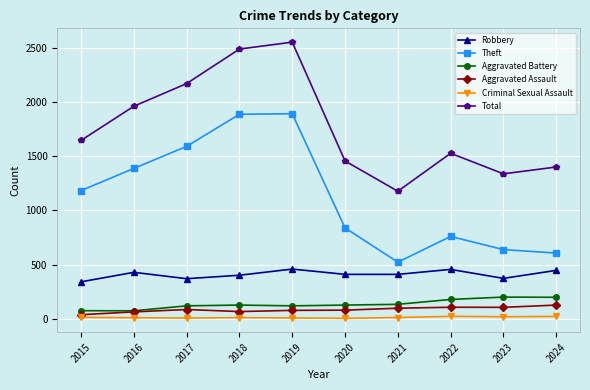

What is the sum of the Theft values at 2016 and 2020?

2228